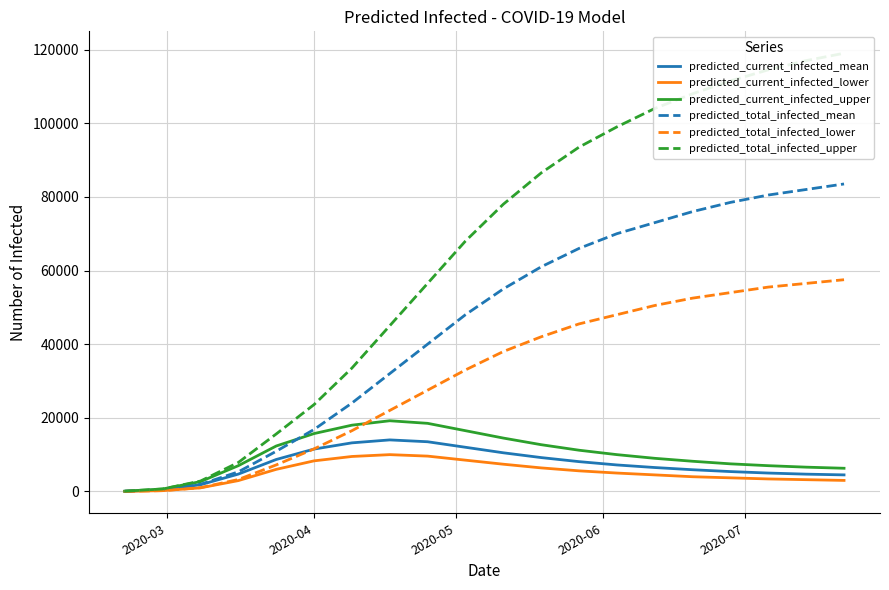

What is the label of the 18th point from the right?

2020-05